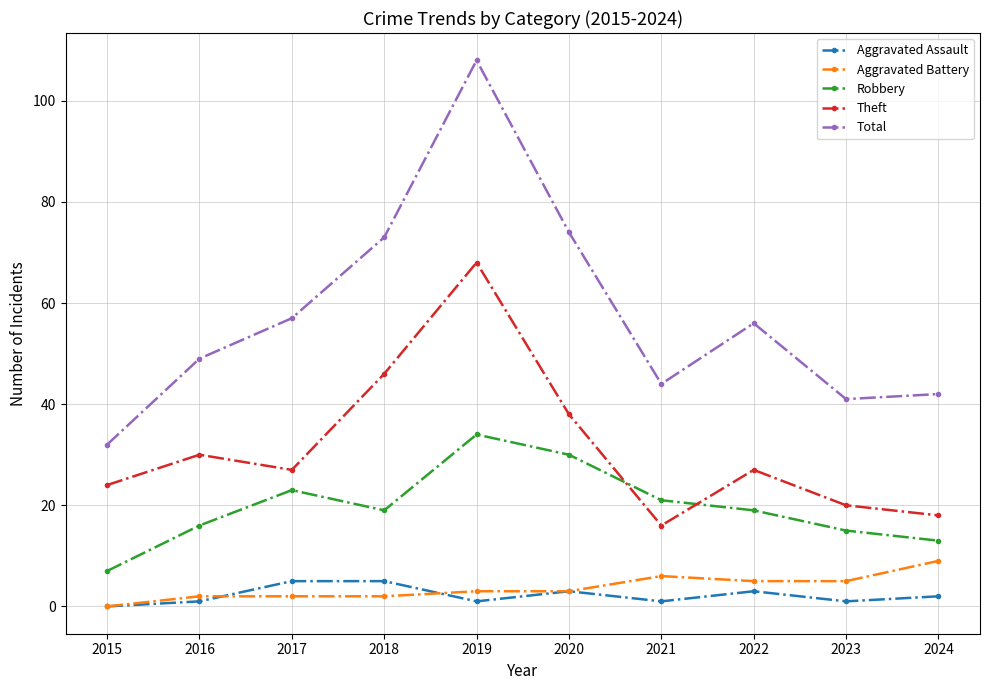

Reading right to left, what are all the values shown in this chart?

Aggravated Assault: 2	1	3	1	3	1	5	5	1	0
Aggravated Battery: 9	5	5	6	3	3	2	2	2	0
Robbery: 13	15	19	21	30	34	19	23	16	7
Theft: 18	20	27	16	38	68	46	27	30	24
Total: 42	41	56	44	74	108	73	57	49	32